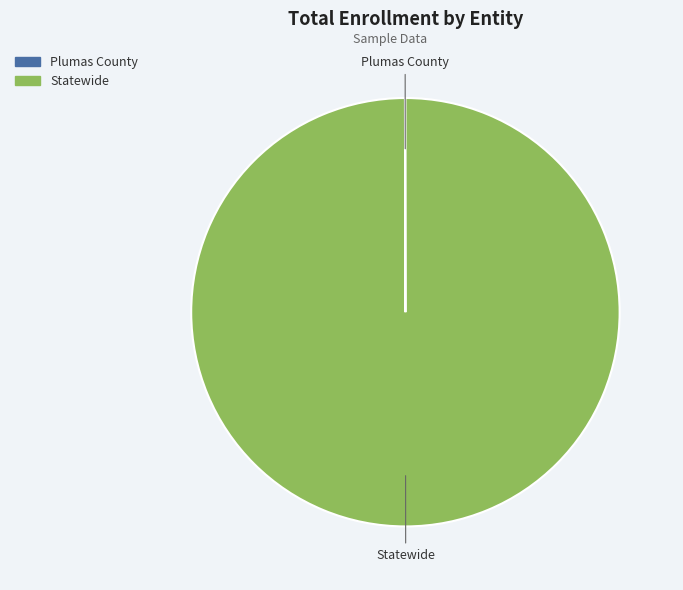

Which slice is the largest?

Statewide